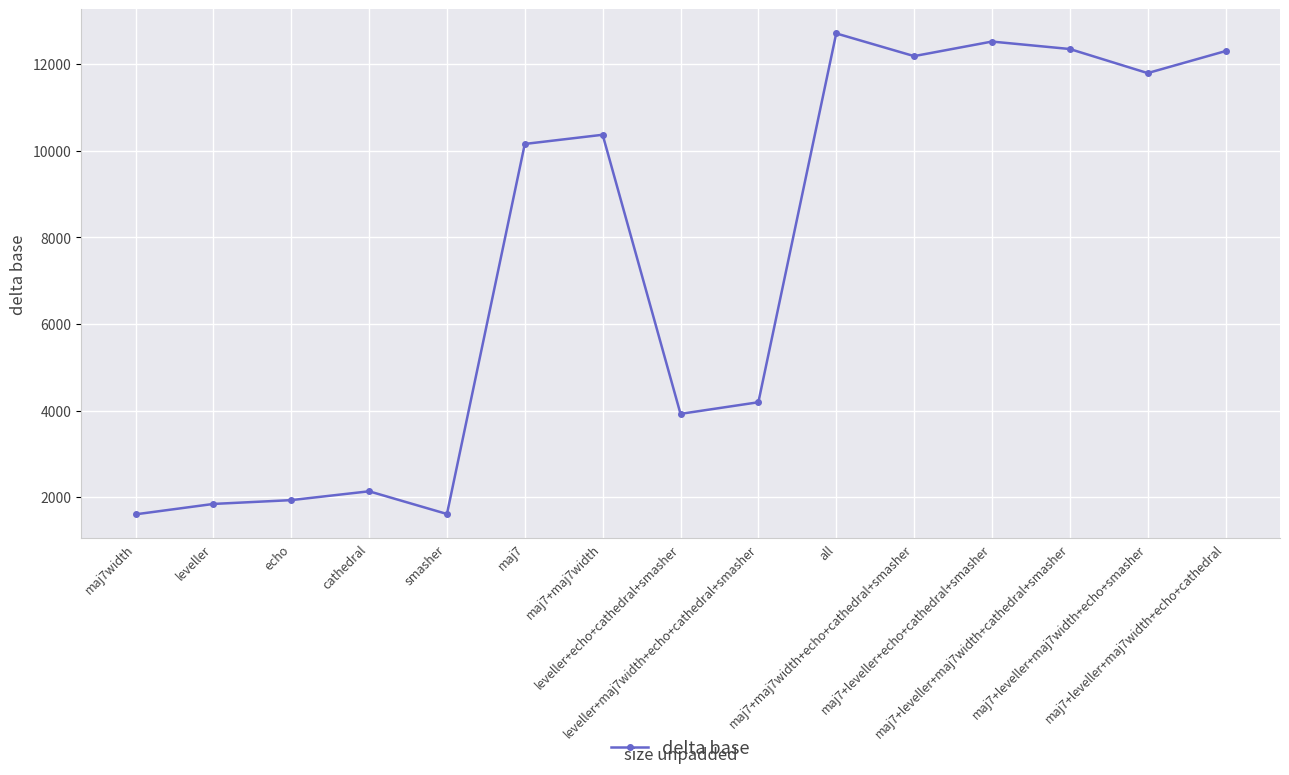

True or false: the data shows 17895 at all.

False